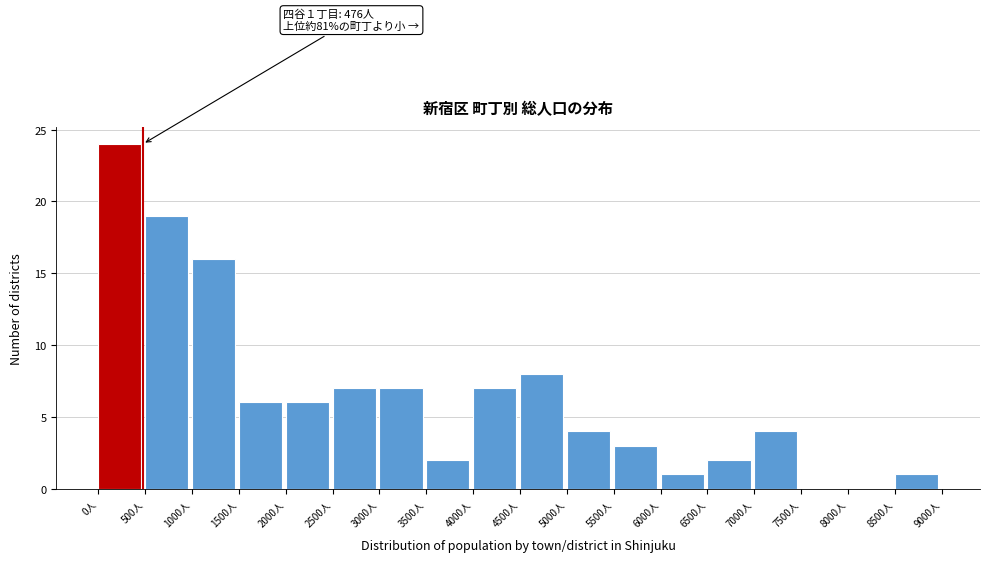

Over which range of the x-axis is the bar tallest?

0 to 500